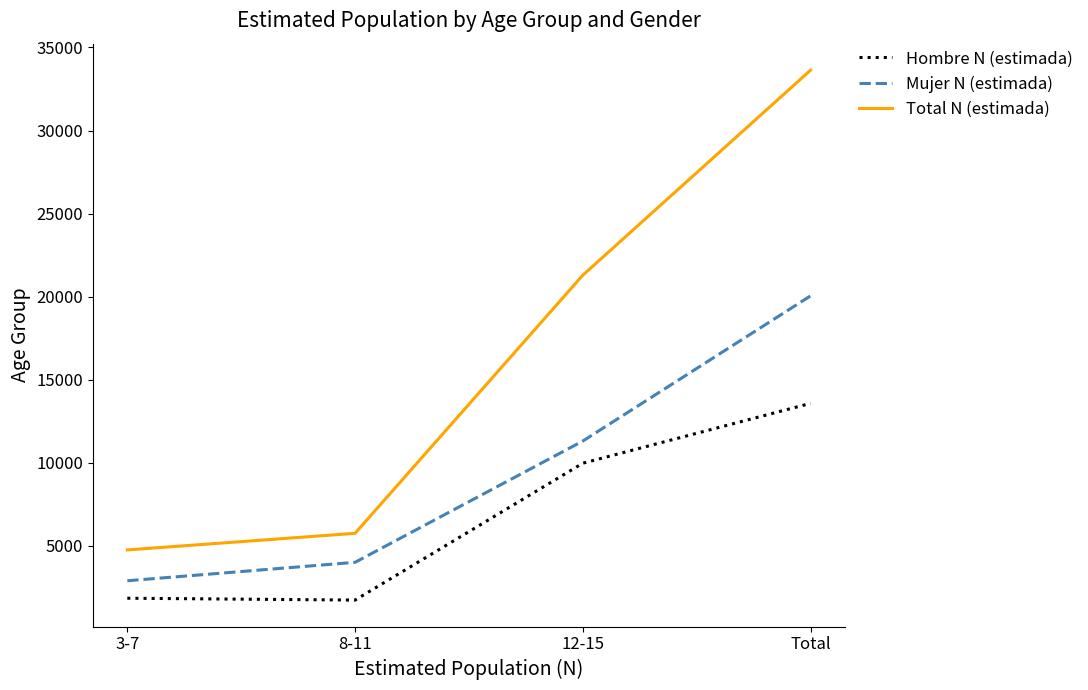

Rank the series by their maximum value, from lowest to highest.

Hombre N (estimada), Mujer N (estimada), Total N (estimada)